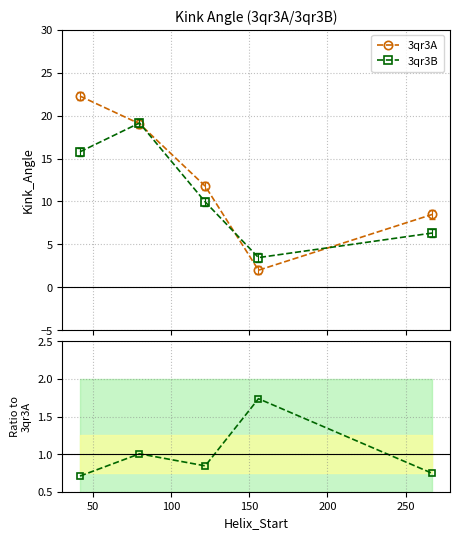

What is the highest value of the 3qr3B series?

19.1